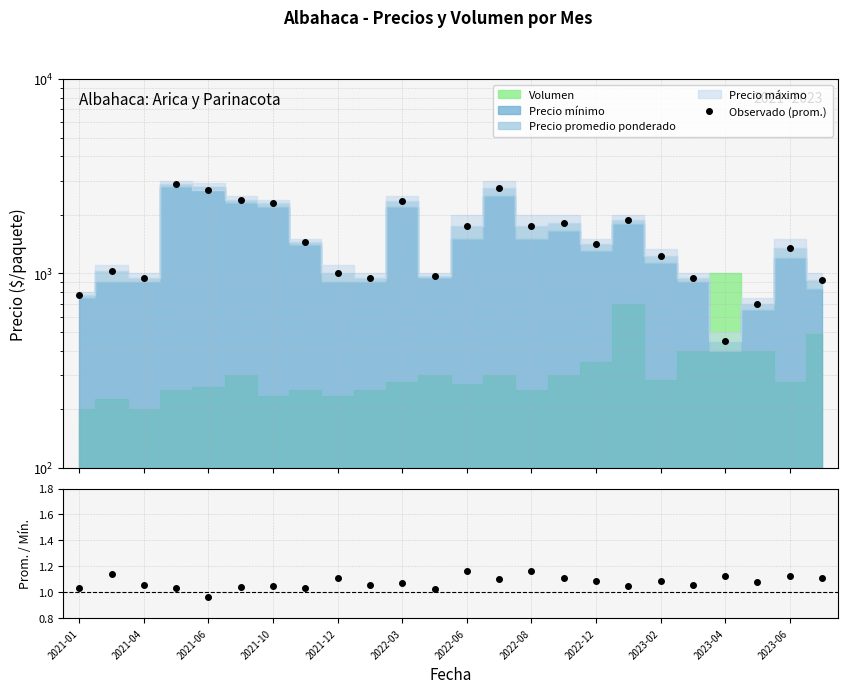

Between 2021-04 and 2022-12, which series saw the biggest shift?

Observado (prom.)